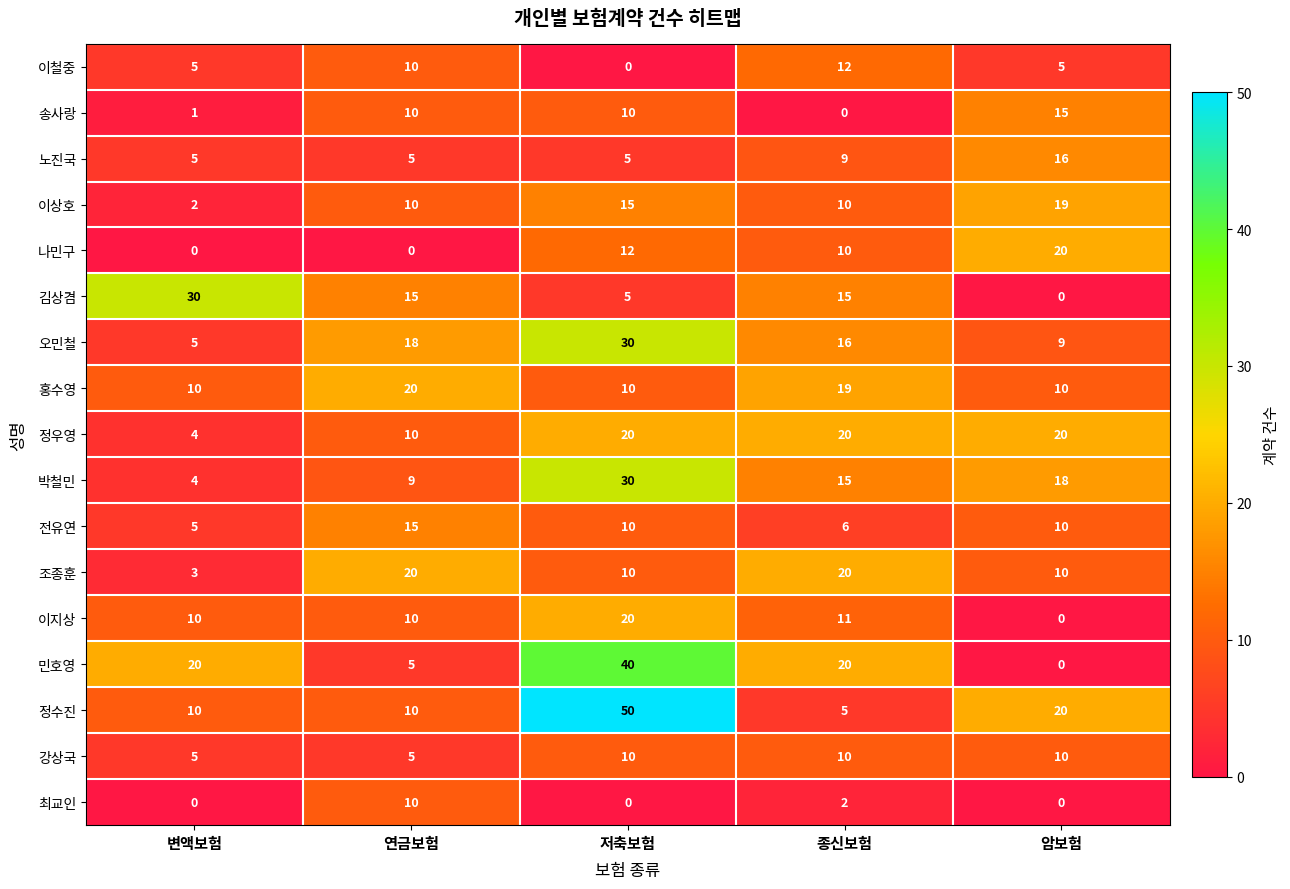

What is the difference between the maximum and second lowest values in the 이상호 series?

9